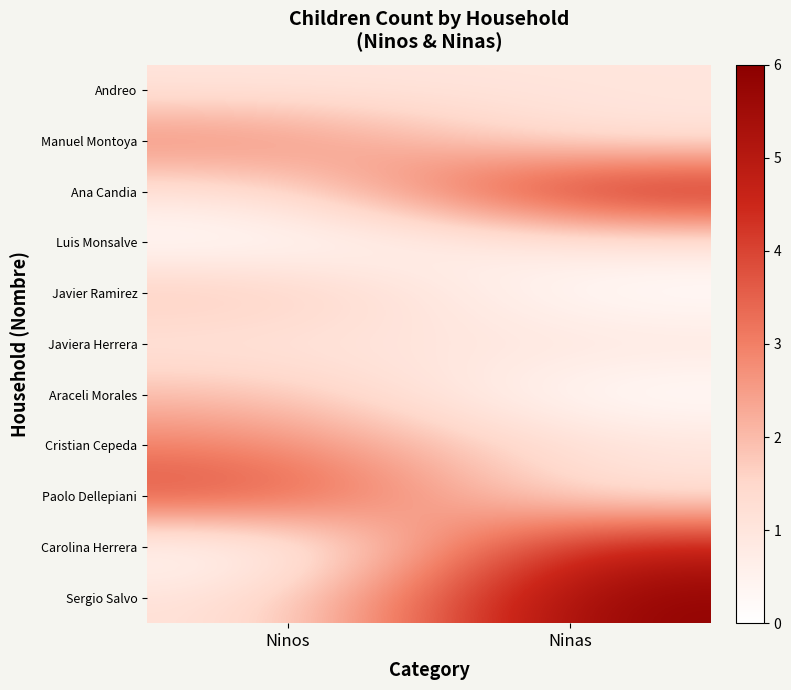

Reading left to right, extract all data points from this chart.

Andreo: Ninos=1	Ninas=1
Manuel Montoya: Ninos=3	Ninas=1
Ana Candia: Ninos=1	Ninas=5
Luis Monsalve: Ninos=0	Ninas=1
Javier Ramirez: Ninos=2	Ninas=0
Javiera Herrera: Ninos=1	Ninas=1
Araceli Morales: Ninos=2	Ninas=0
Cristian Cepeda: Ninos=3	Ninas=1
Paolo Dellepiani: Ninos=4	Ninas=1
Carolina Herrera: Ninos=0	Ninas=5
Sergio Salvo: Ninos=1	Ninas=6